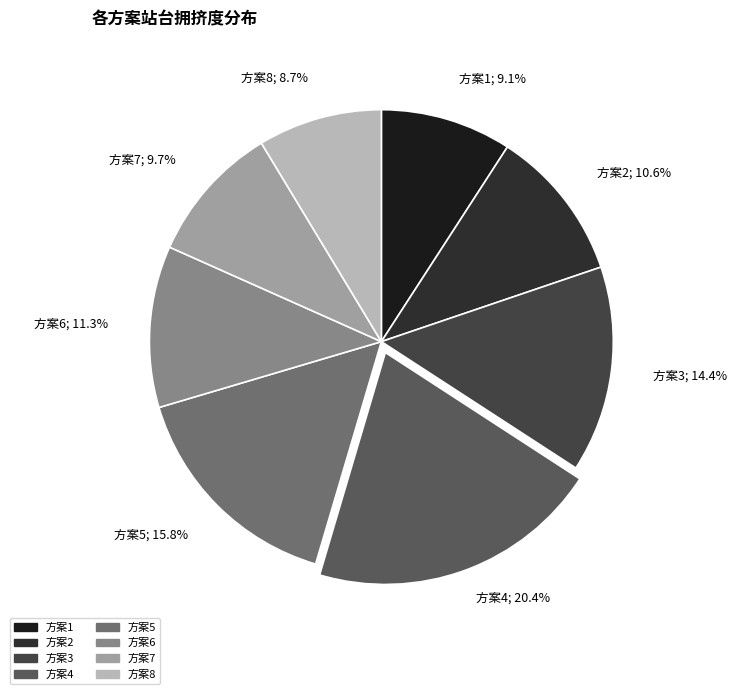

Which slice is the largest?

方案4